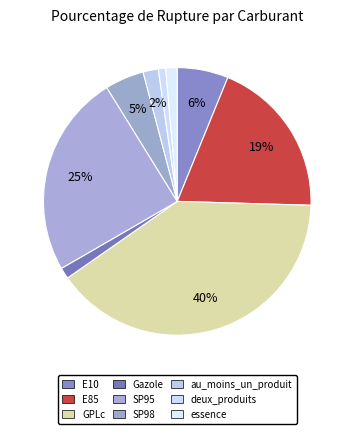

Is SP98 the majority of the pie?

No